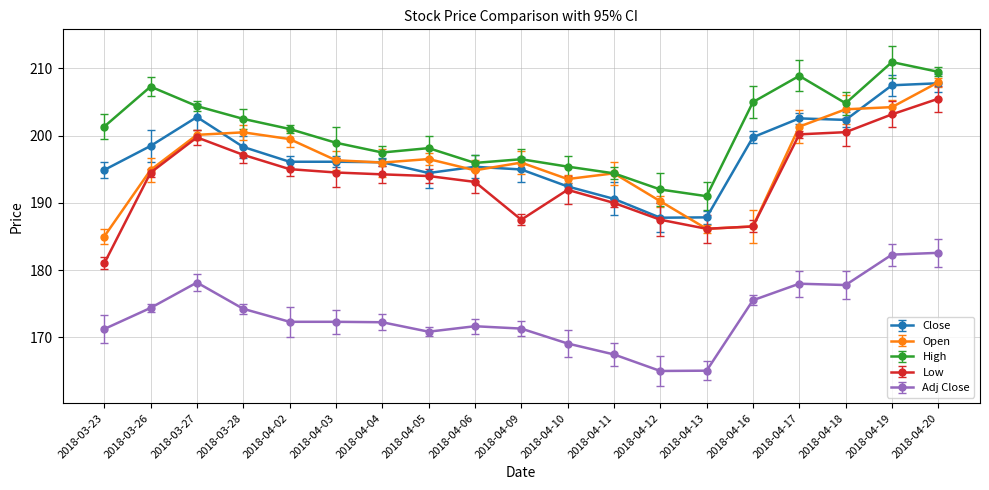

True or false: Close and Adj Close intersect in this chart.

False